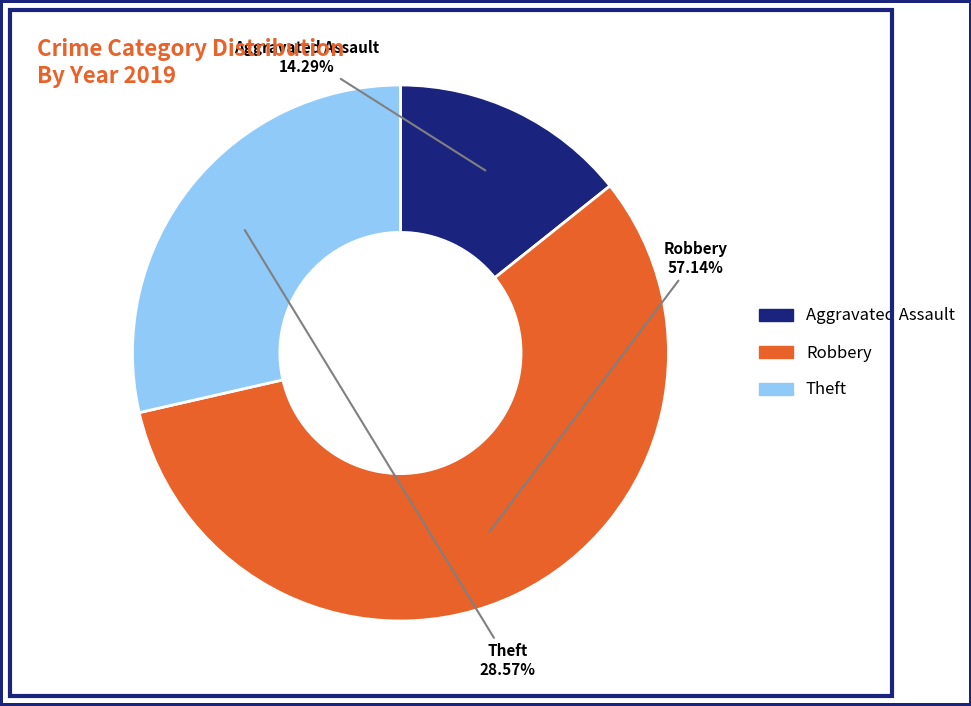

Does any single category account for the majority?

Yes